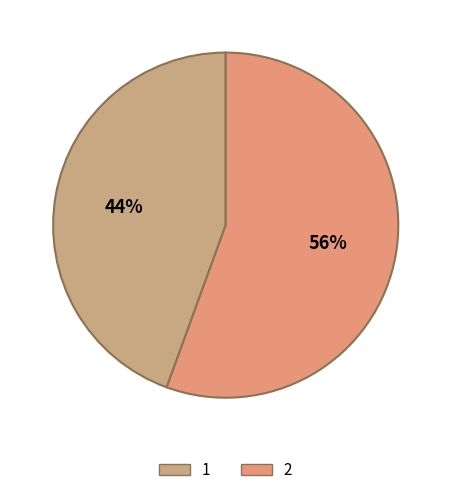

What is the smallest slice in the pie chart?

1